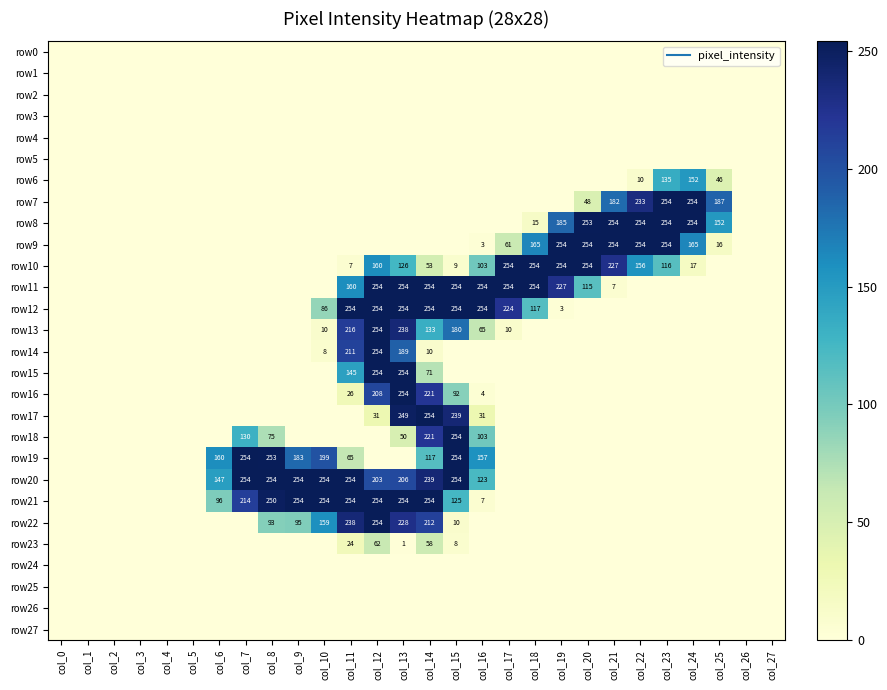

Which series has the largest range (max minus min)?

row7